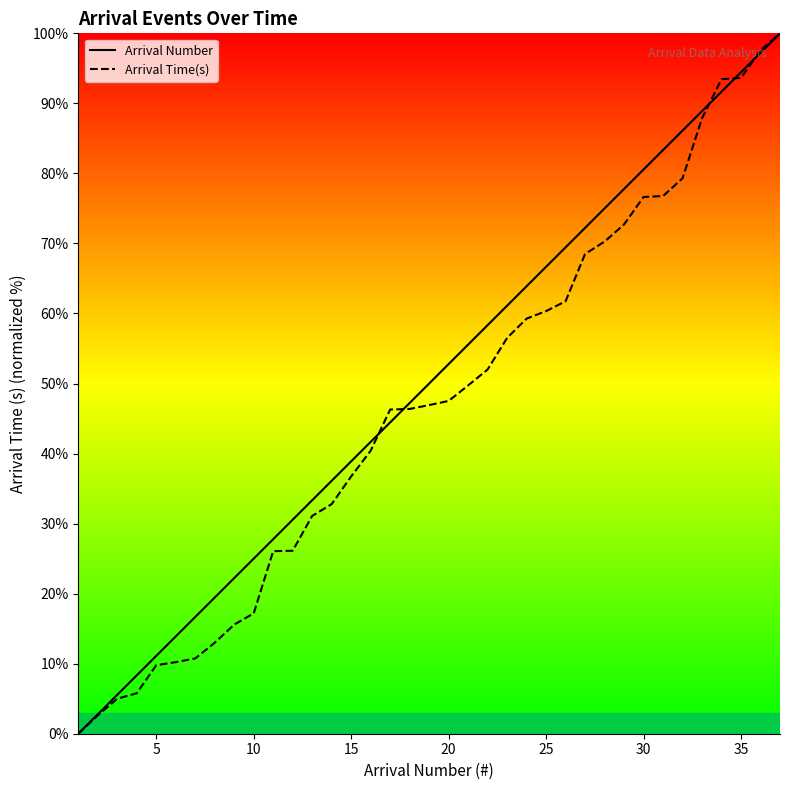

The Arrival Number series shows 69.4 at 15. True or false?

False